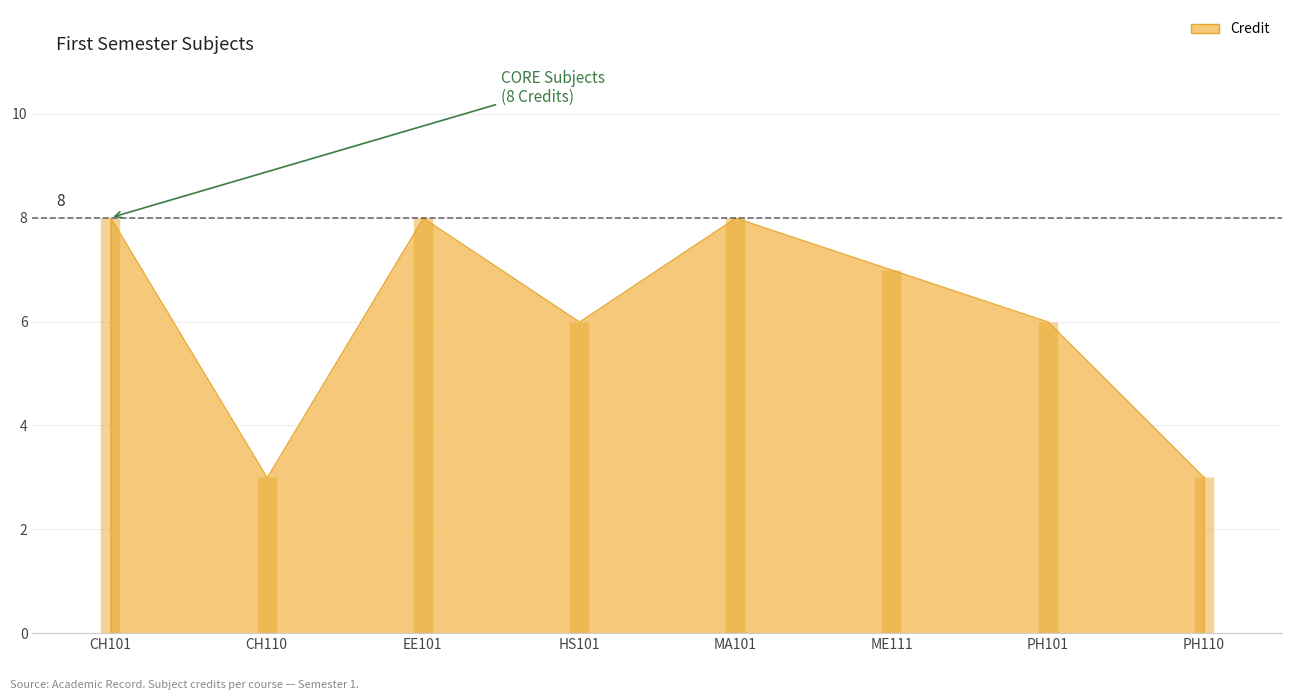

What value does the data have at MA101?

8